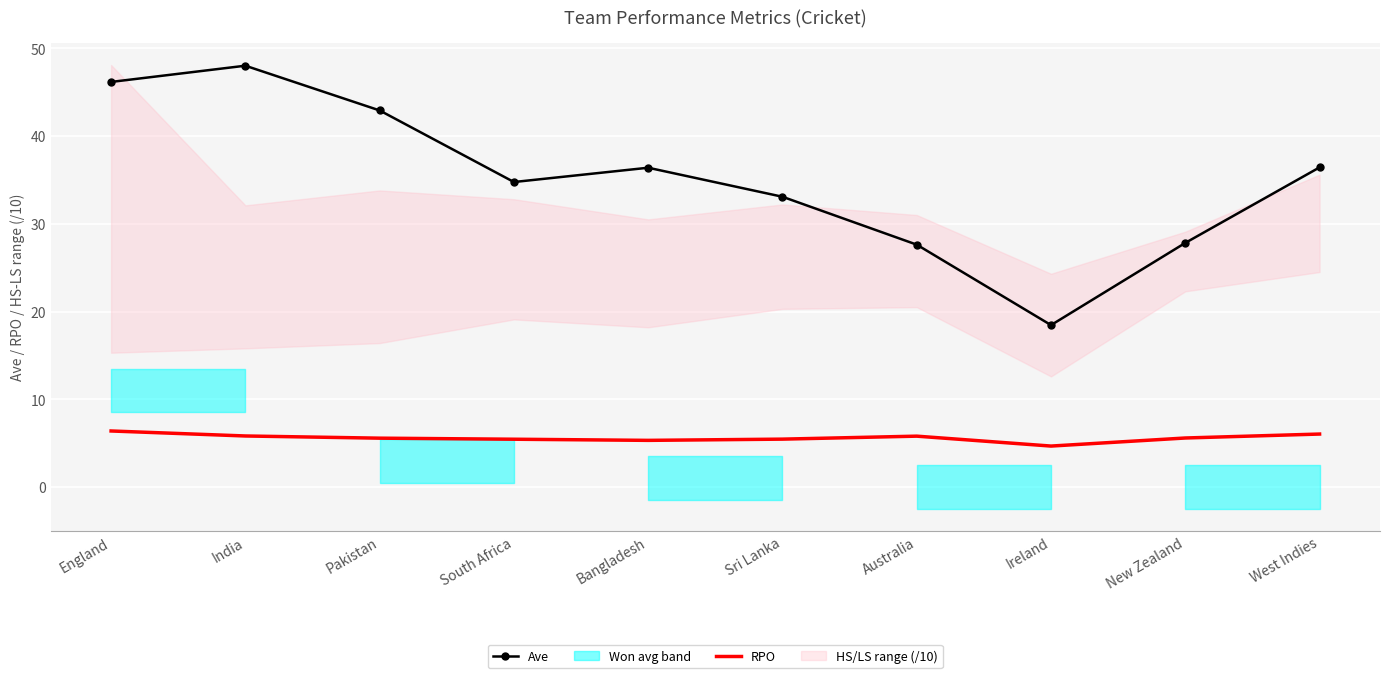

What is the difference between the RPO values at England and West Indies?

0.3